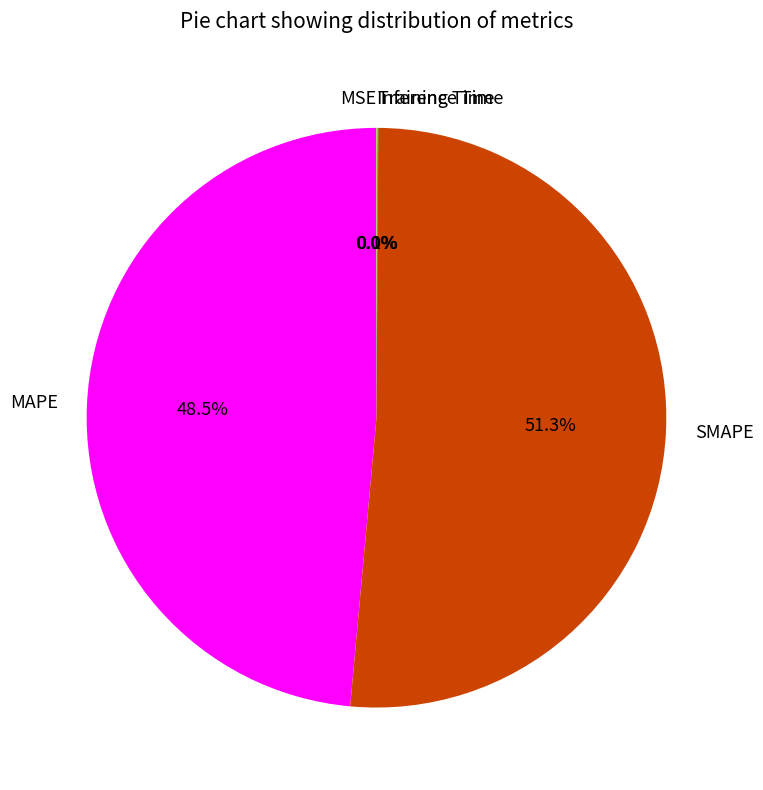

Which slice is the largest?

SMAPE